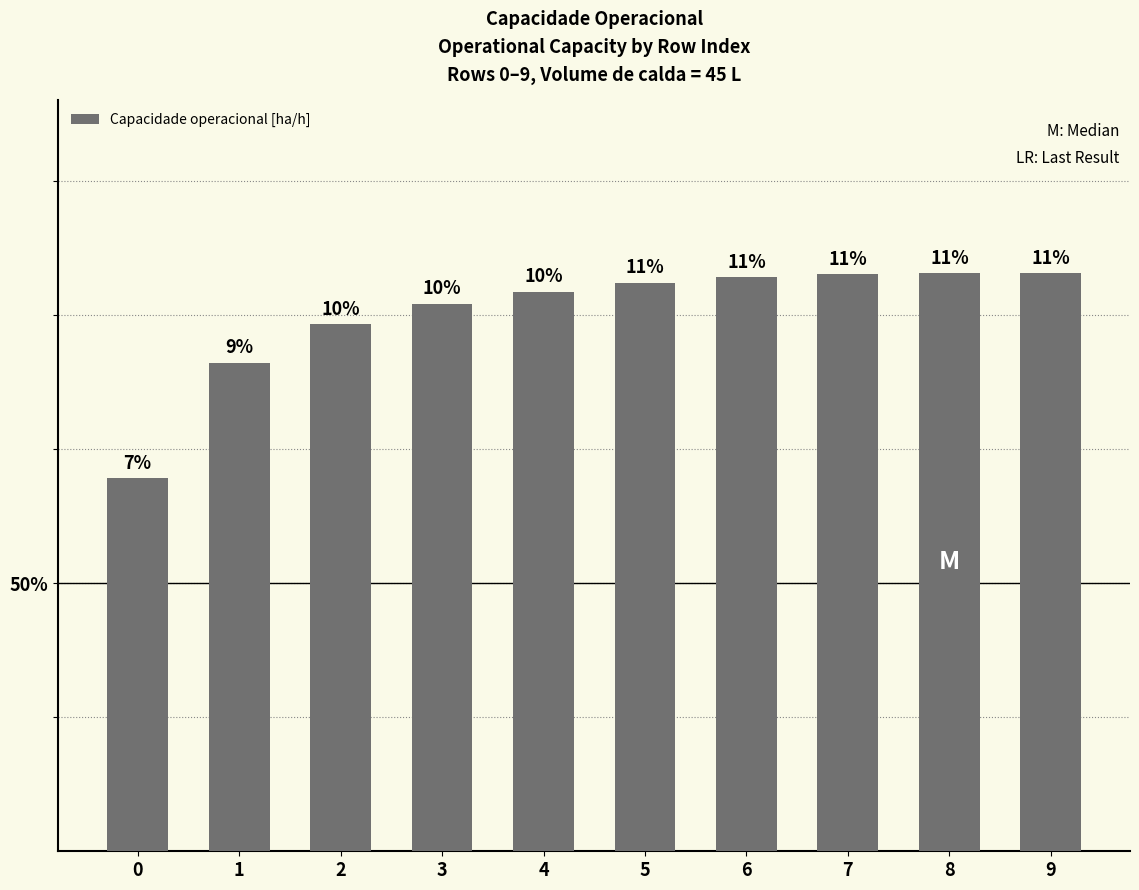

Read the value at 6.

2.1